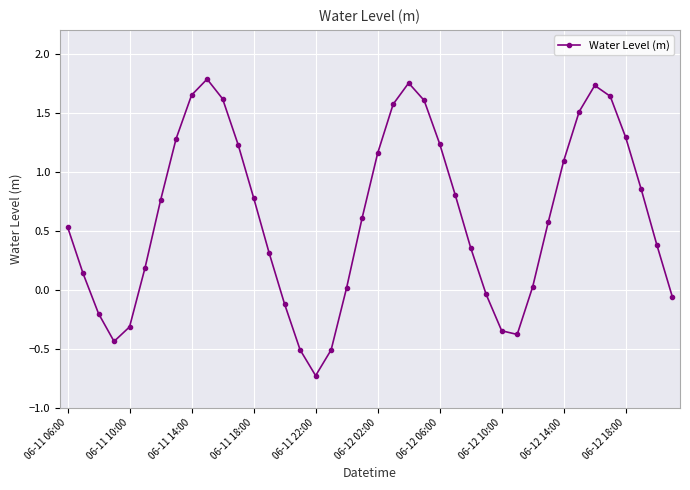

Does the chart have visible grid lines?

Yes